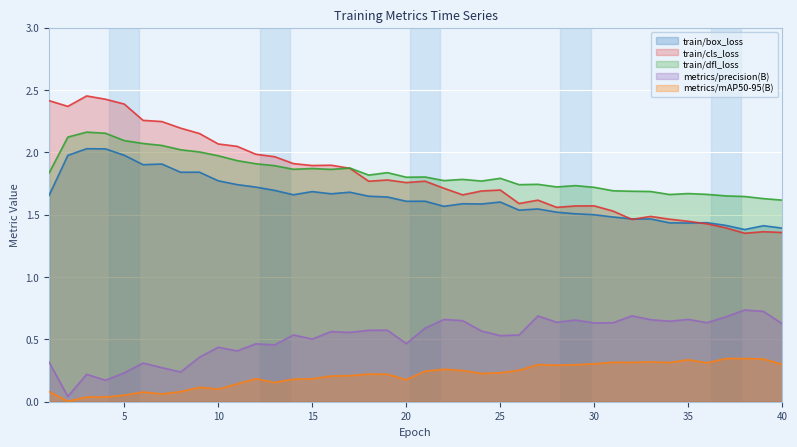

What is the value of the train/box_loss point at the 7th from the left?

1.9